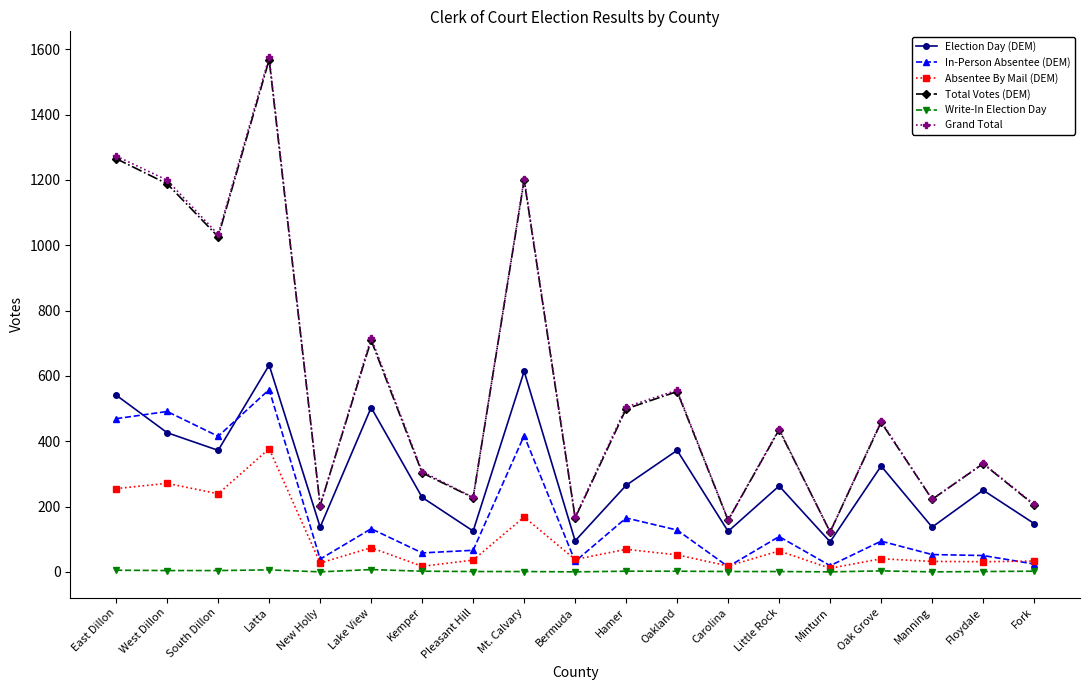

What is the approximate value of Total Votes (DEM) at Latta, to the nearest 100?

1600